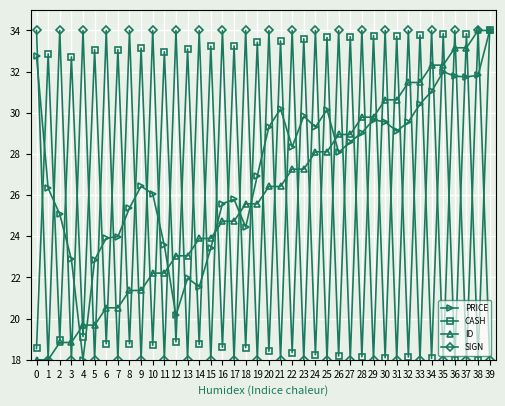

Which series changed the most between 7 and 39?

ID